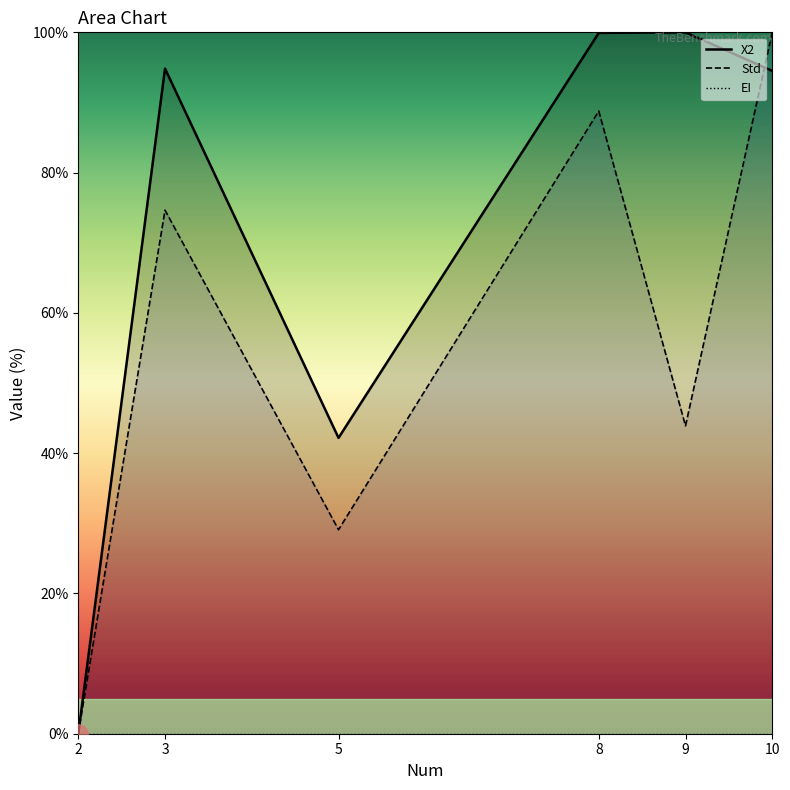

Which series has the largest total across all categories?

X2